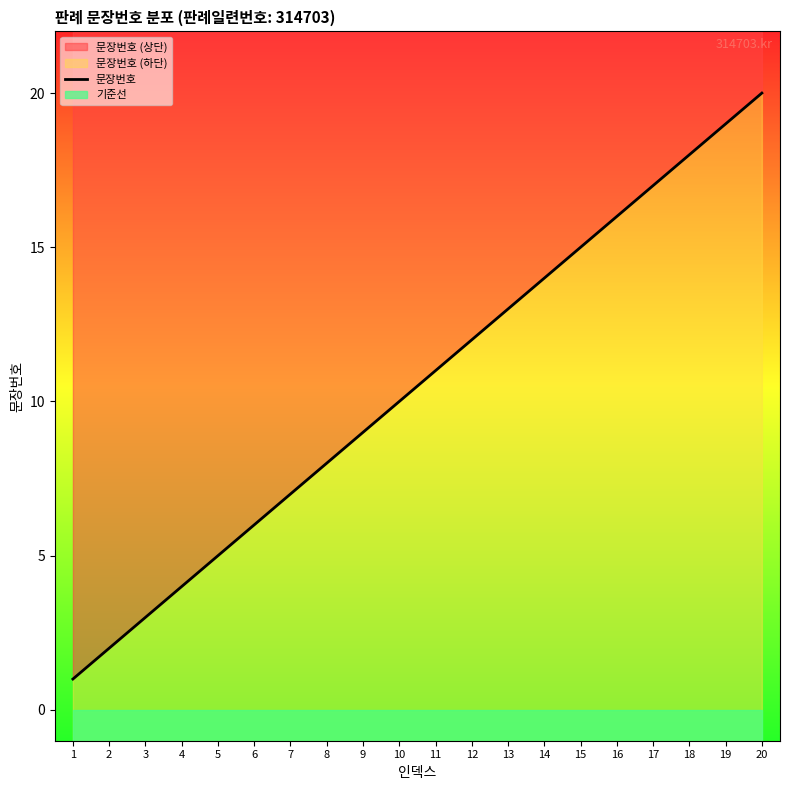

List the labels in order of value, smallest first.

1, 2, 3, 4, 5, 6, 7, 8, 9, 10, 11, 12, 13, 14, 15, 16, 17, 18, 19, 20